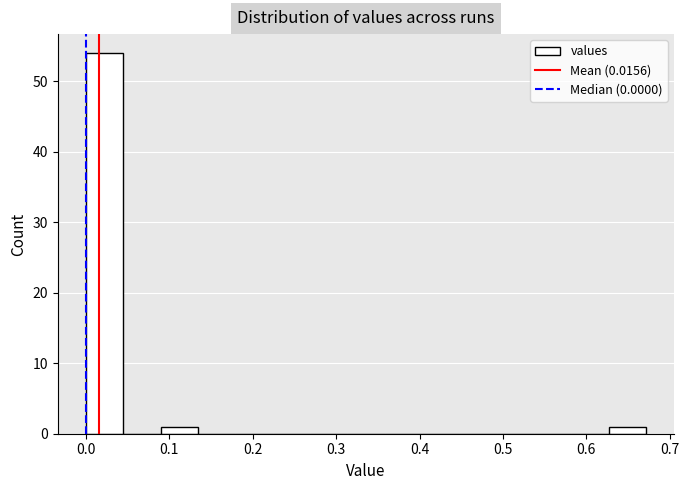

Over which range of the x-axis is the bar tallest?

0.00 to 0.04